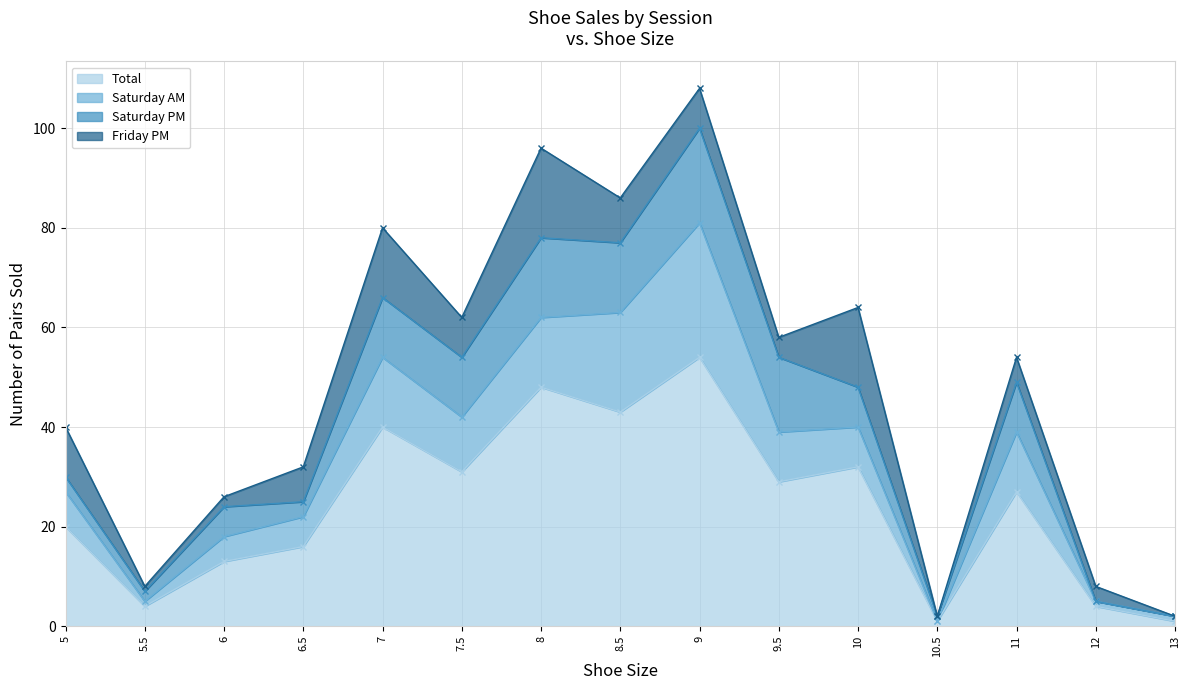

Does the chart have visible grid lines?

Yes